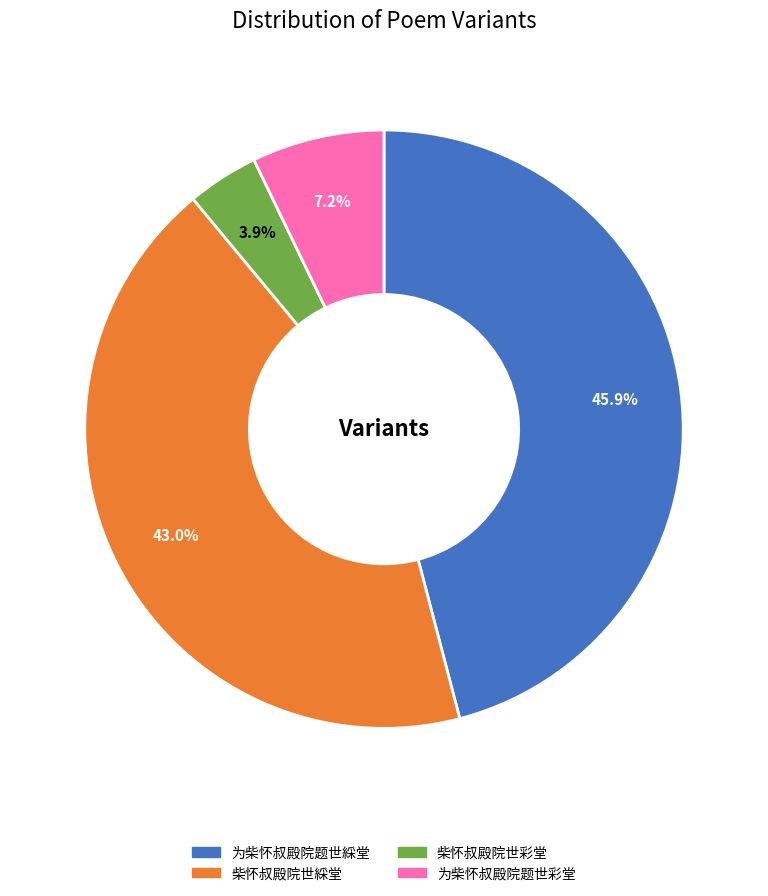

What percentage is NOT represented by 为柴怀叔殿院题世綵堂?

54.1%